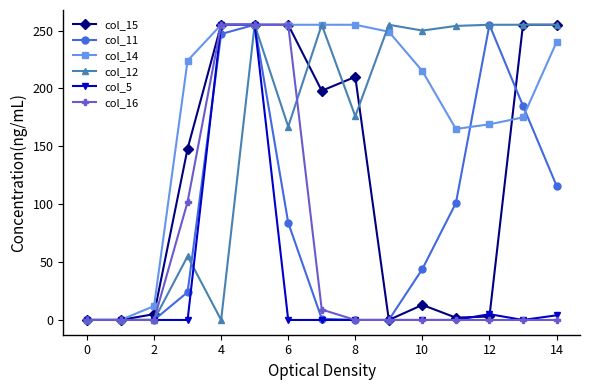

True or false: col_12 has more than 1 interior local peaks.

True